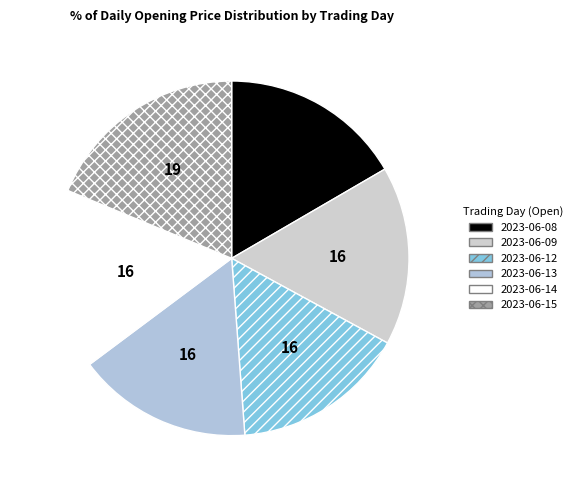

Is it true that 2023-06-15 is 19% of the pie?

True